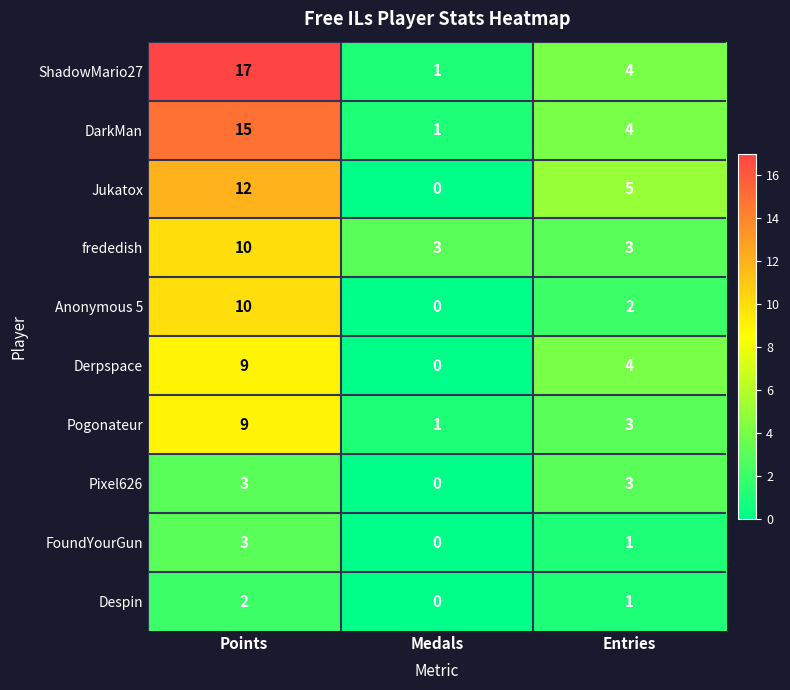

How many distinct data groups are displayed?

10